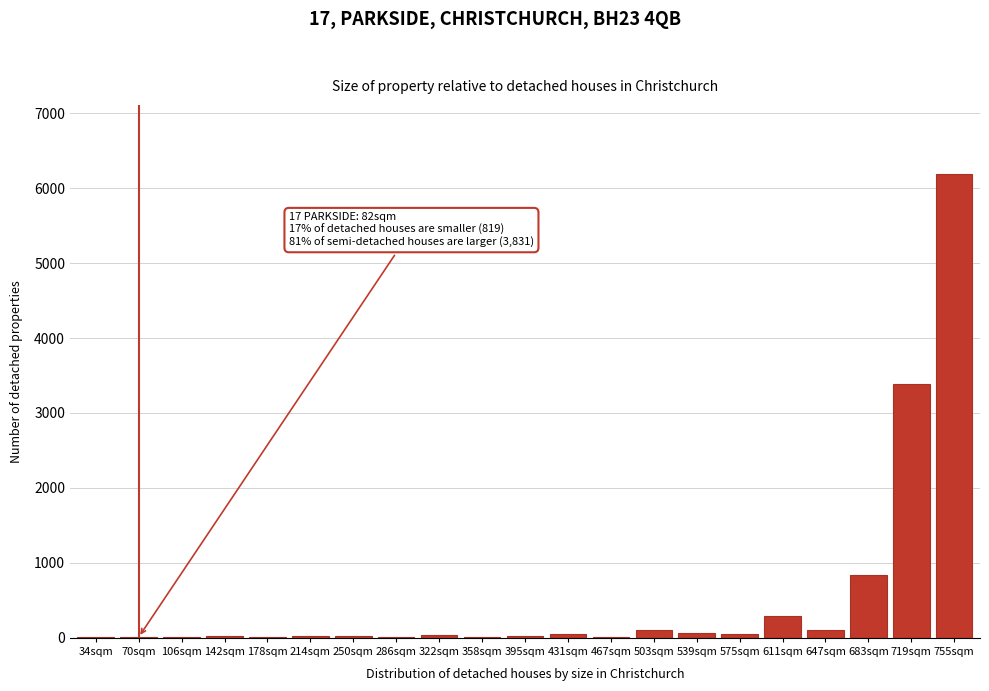

At which category does the chart reach its peak across all series?

755sqm